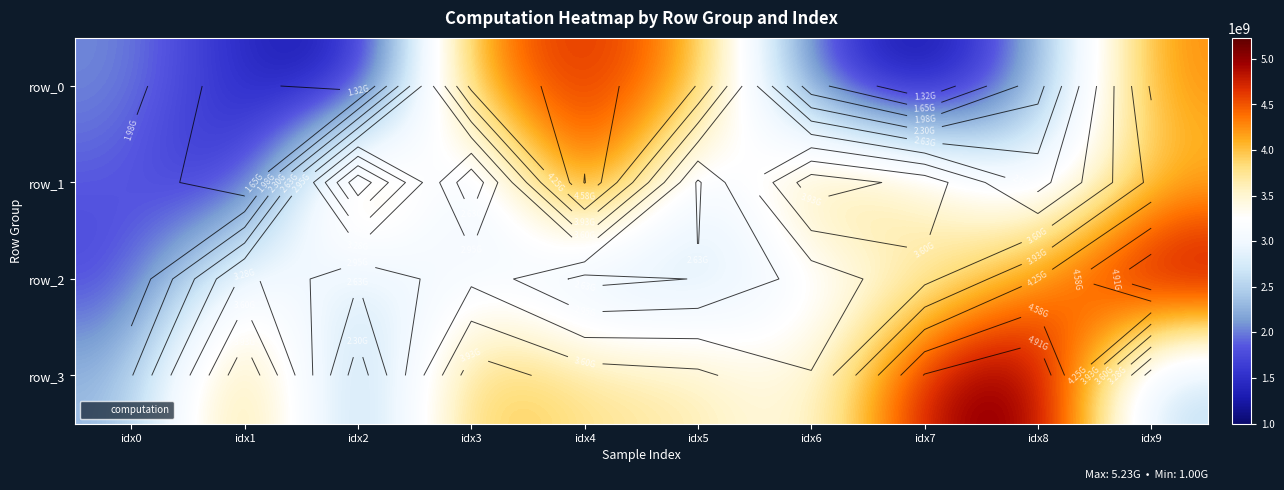

Rank the categories by row_0 value from lowest to highest.

idx7, idx2, idx1, idx6, idx0, idx8, idx5, idx9, idx3, idx4